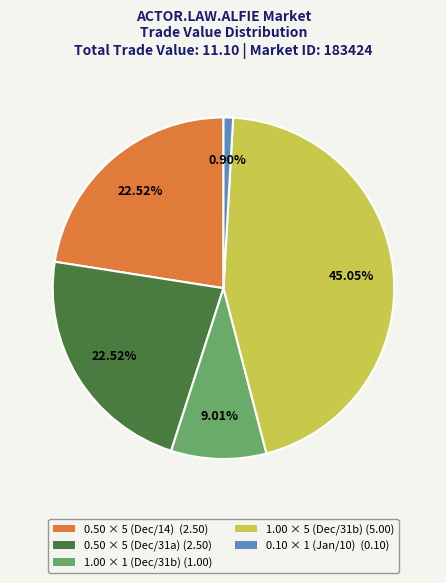

Between 0.10 × 1 (Jan/10) (0.10) and 0.50 × 5 (Dec/14) (2.50), which is larger?

0.50 × 5 (Dec/14) (2.50)